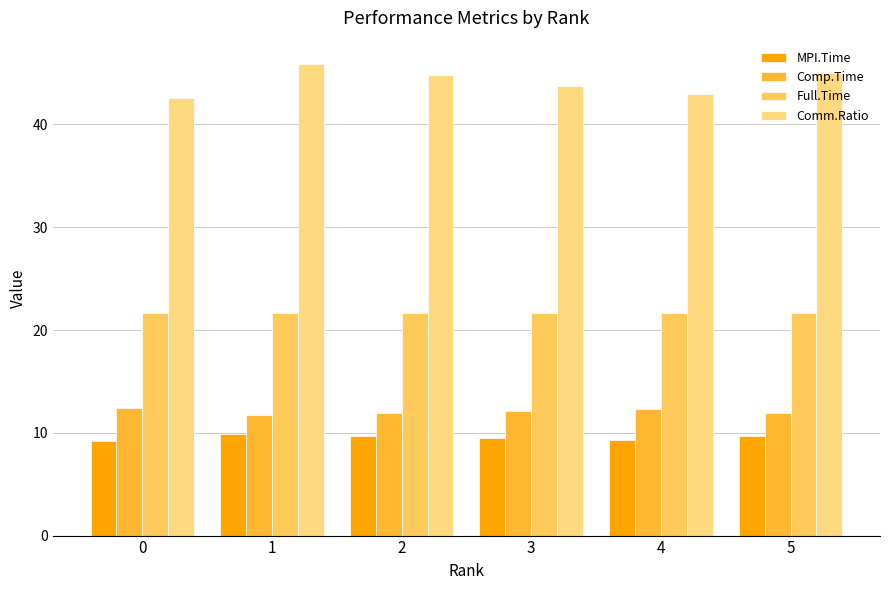

What are all the series names shown in the legend?

MPI.Time, Comp.Time, Full.Time, Comm.Ratio